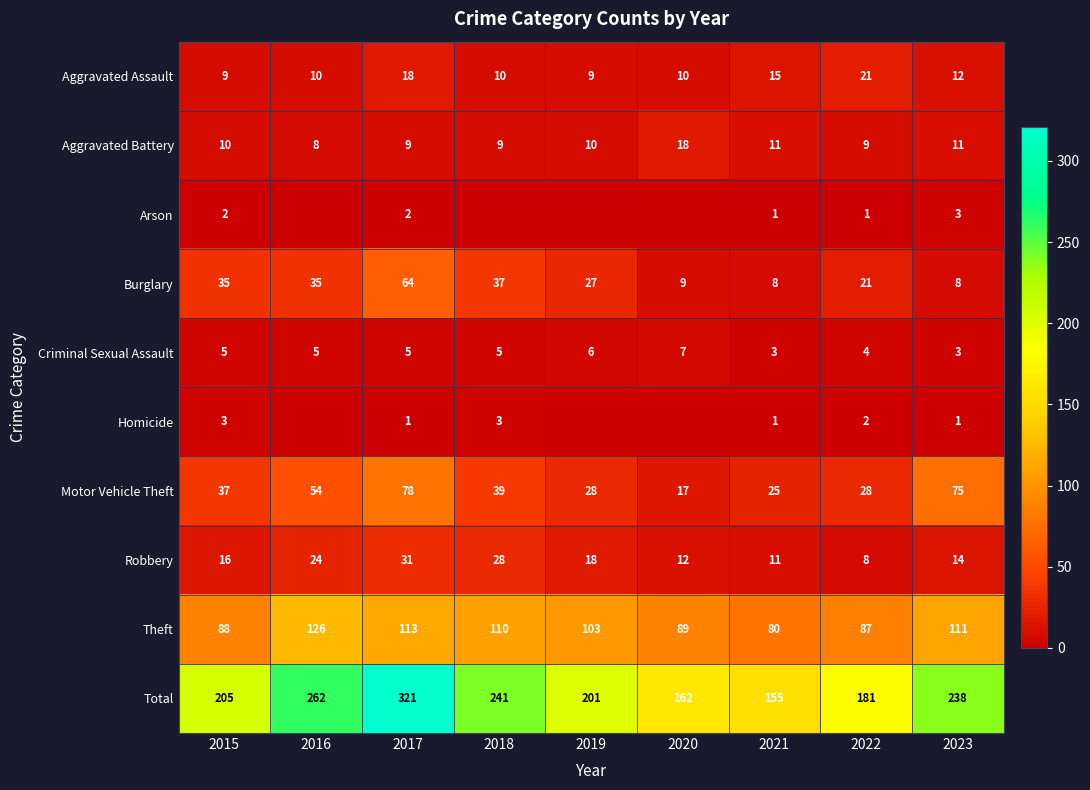

Rank the series at 2015 from lowest to highest value.

Arson, Homicide, Criminal Sexual Assault, Aggravated Assault, Aggravated Battery, Robbery, Burglary, Motor Vehicle Theft, Theft, Total